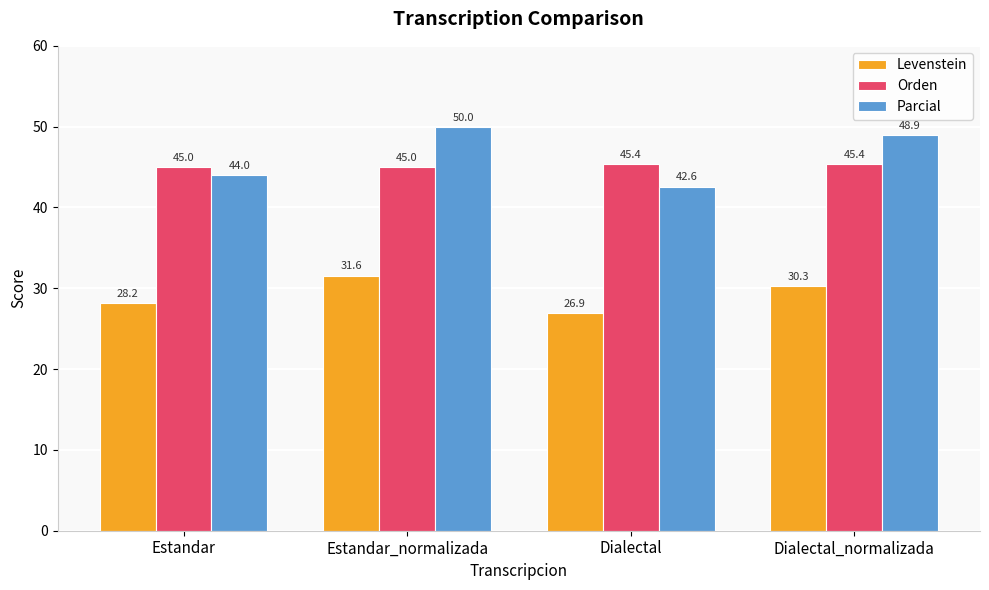

What is the spread (max minus min) of values at Estandar?

16.8